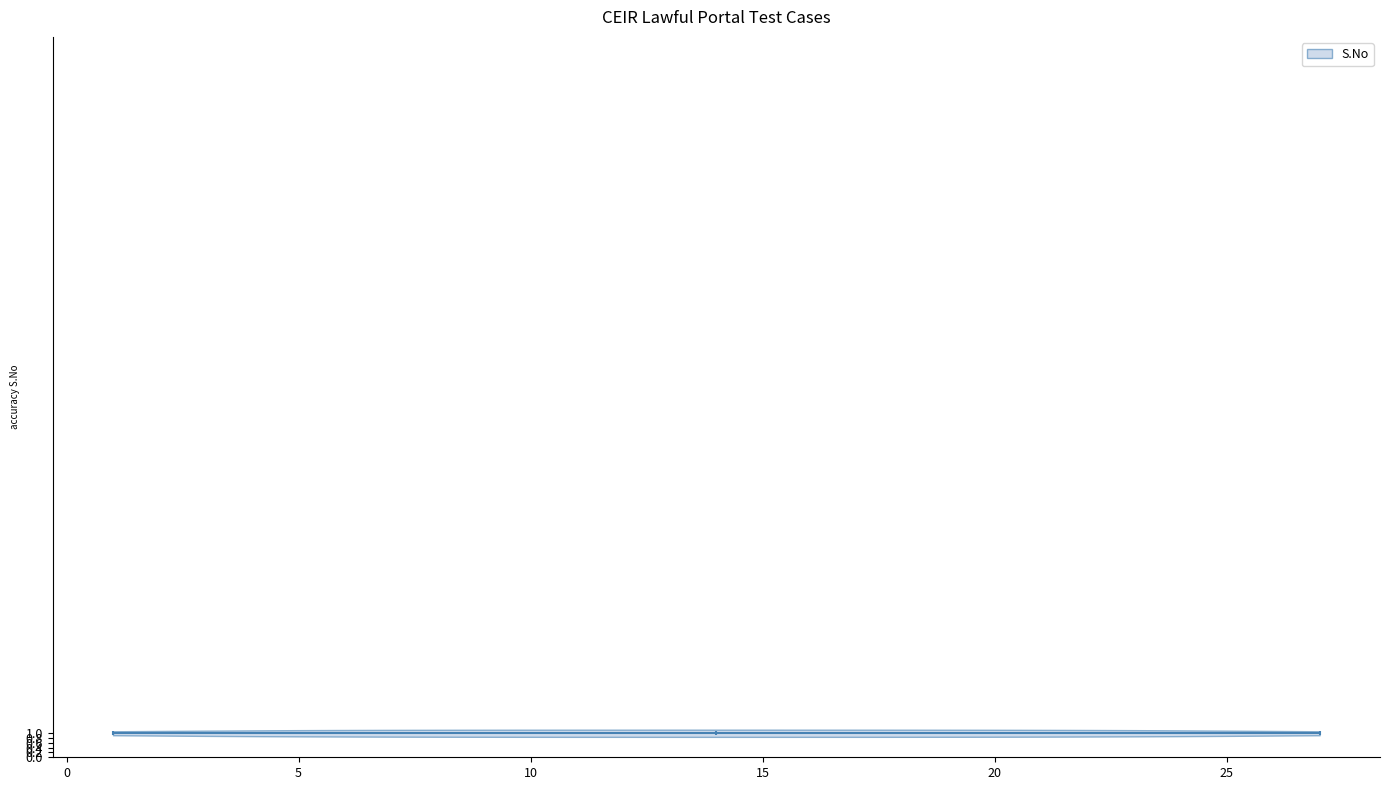

Read this violin plot against the x-axis: where its median line is, and the lowest and highest points the violin reaches. The values are not printed on the chart, so give them approximately, as read against the axis.

median line 14, lowest point 1, highest point 27